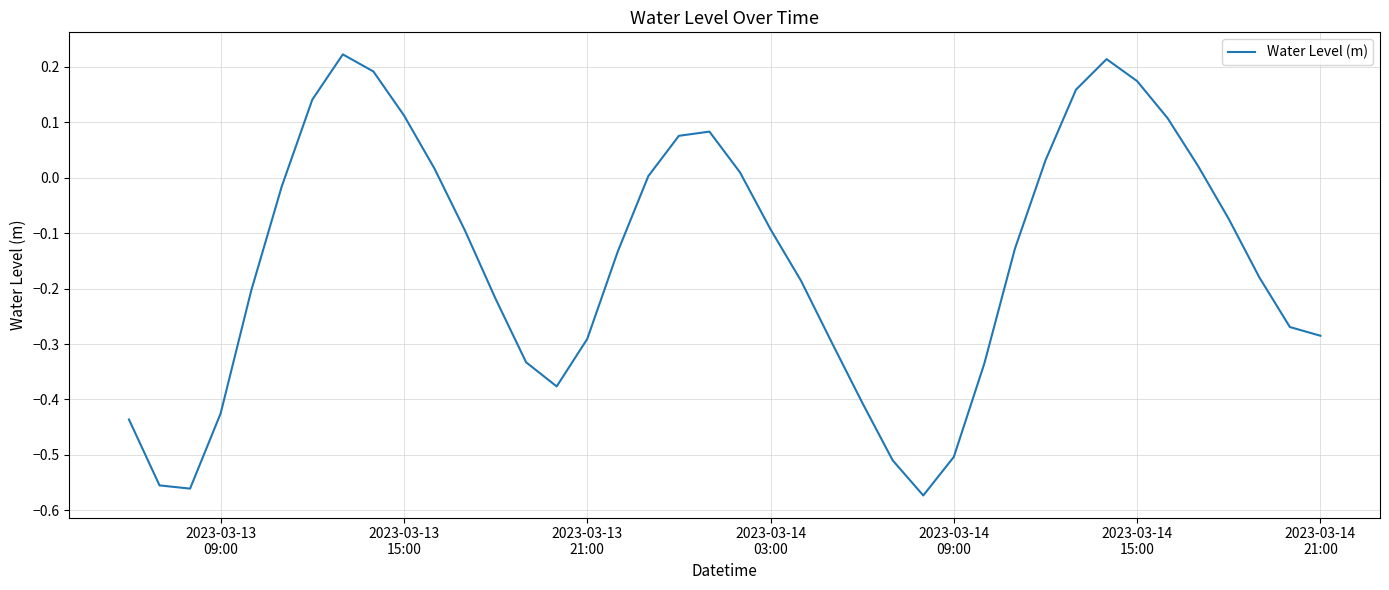

How many lines are shown in the chart?

1